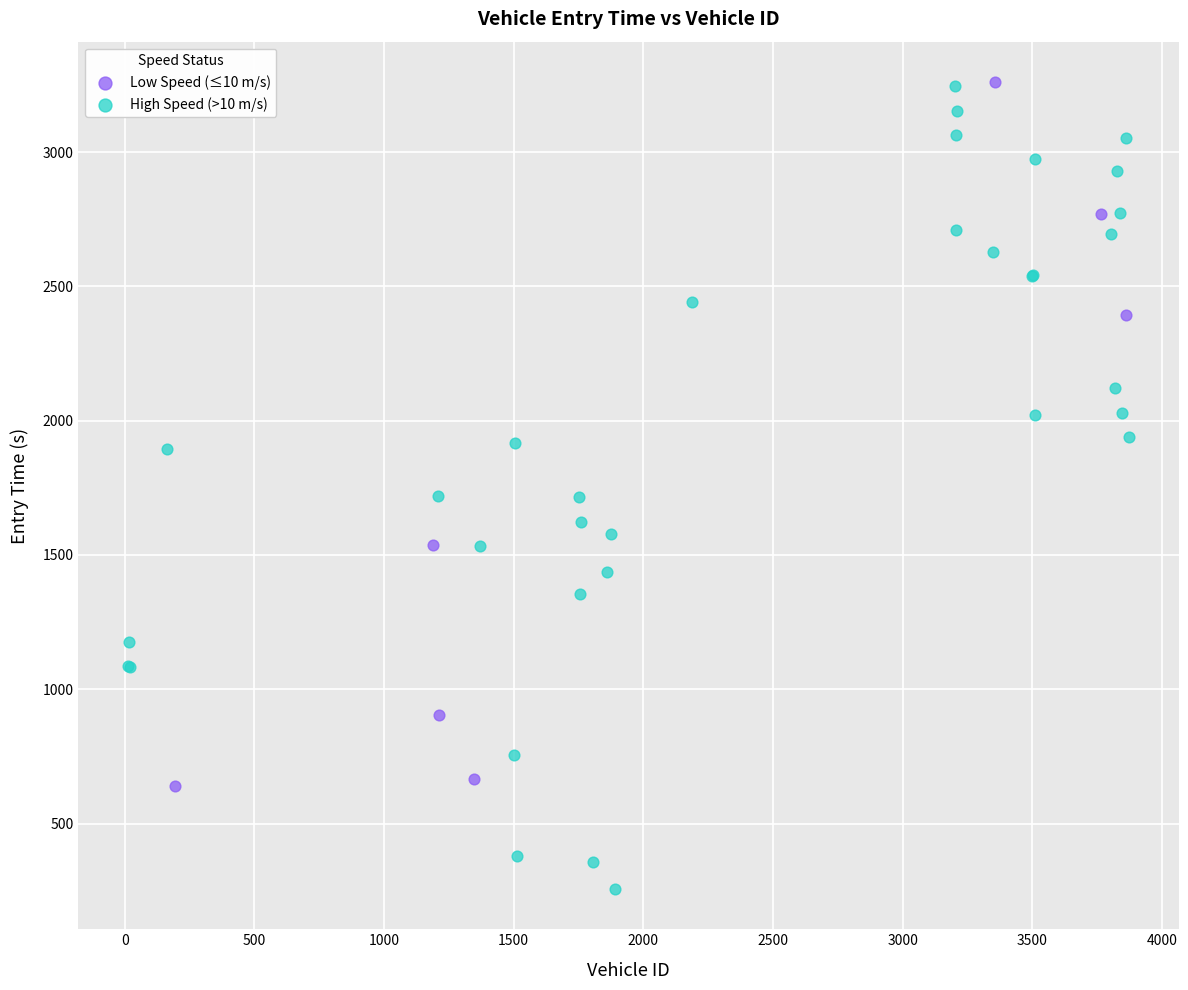

Which series has the largest Y range (max minus min)?

High Speed (>10 m/s)